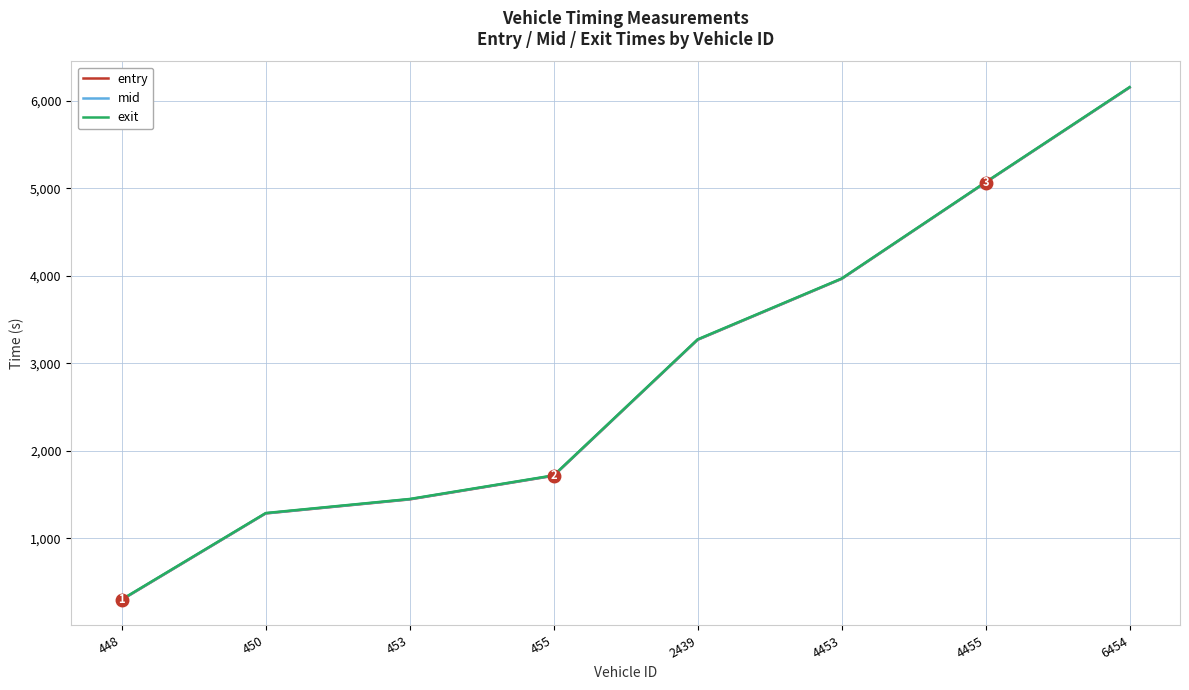

What is the minimum value for exit?

300.7